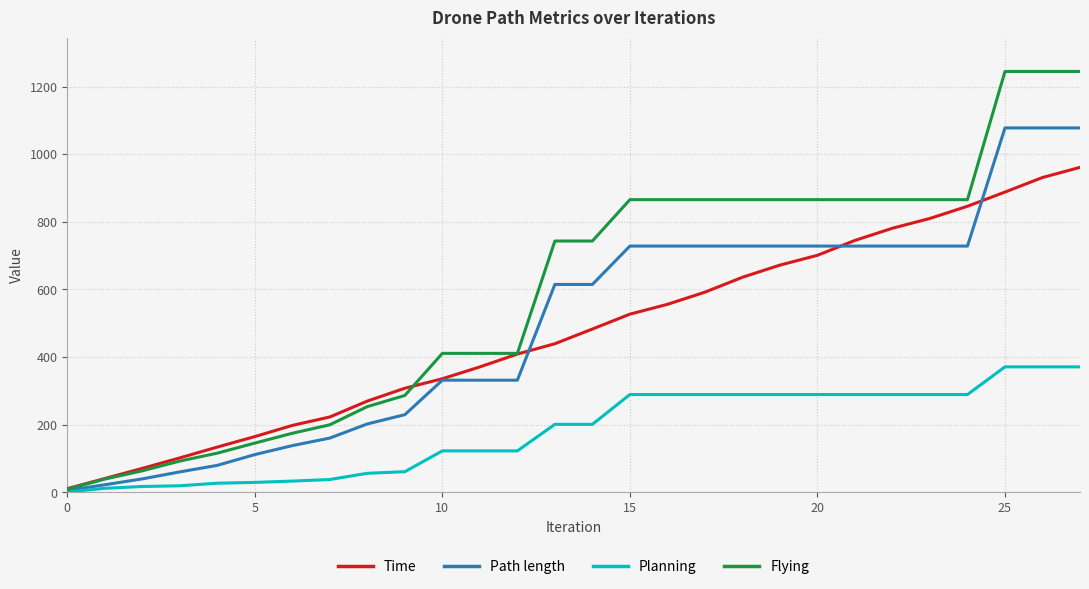

How many categories are shown in the chart?

28